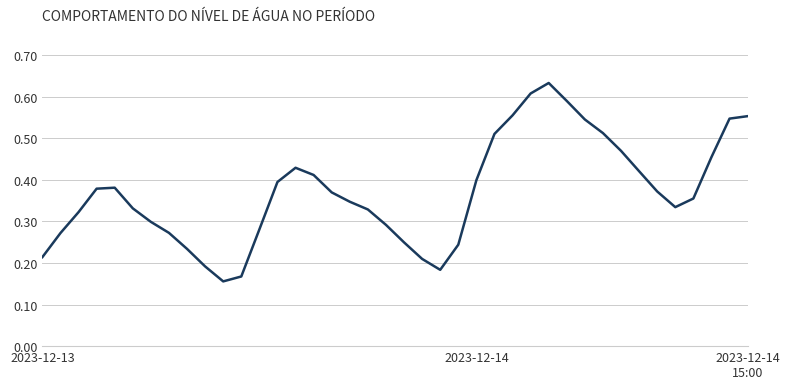

Rank the categories by value from highest to lowest.

28, 27, 29, 26, 39, 38, 30, 31, 25, 32, 37, 14, 33, 15, 24, 13, 4, 3, 34, 16, 36, 17, 35, 5, 18, 2023-12-14
15:00, 6, 19, 12, 7, 2023-12-14, 20, 23, 8, 2023-12-13, 21, 9, 22, 11, 10